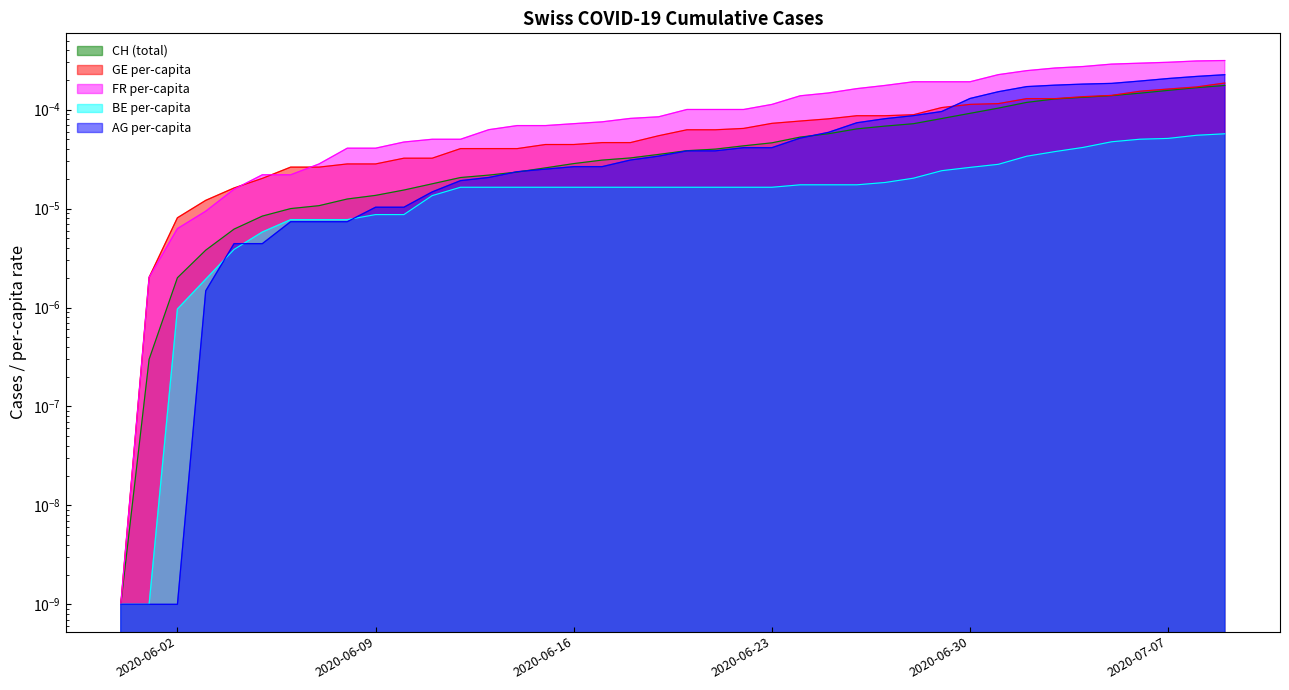

At which label is AG_pc closest to 0?

2020-05-31